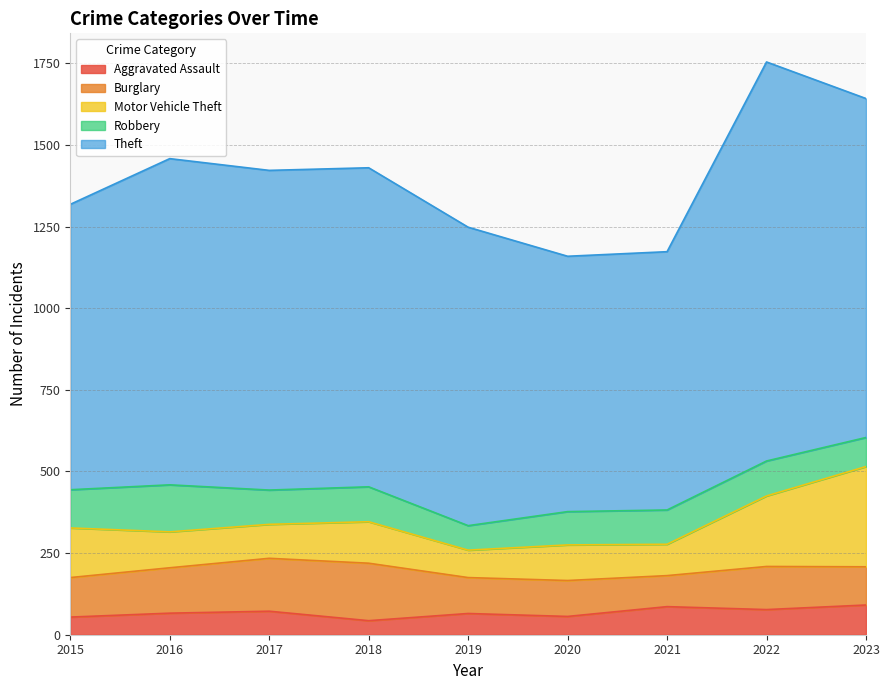

How many lines are shown in the chart?

5